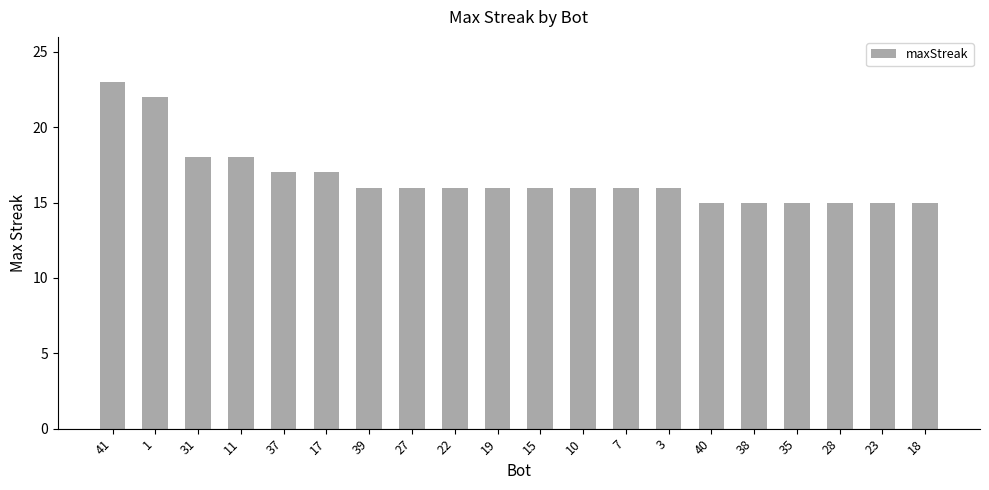

What is the minimum value shown in the chart?

15